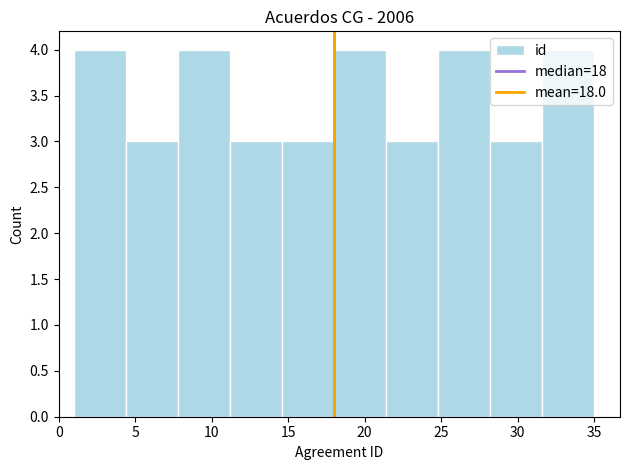

How tall is the bar that spans 18.0 to 21.4 on the x-axis? Neither the bar edges nor the heights are printed on the chart, so give them approximately, as read against the axes.

4